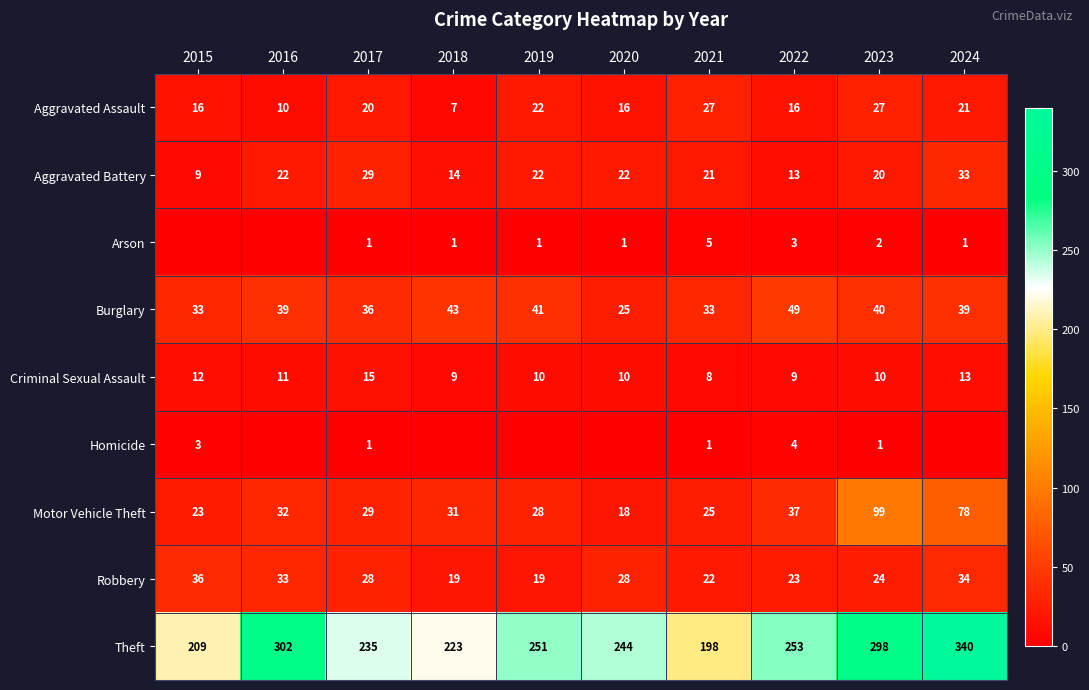

What is the total value across all series at 2023?

521